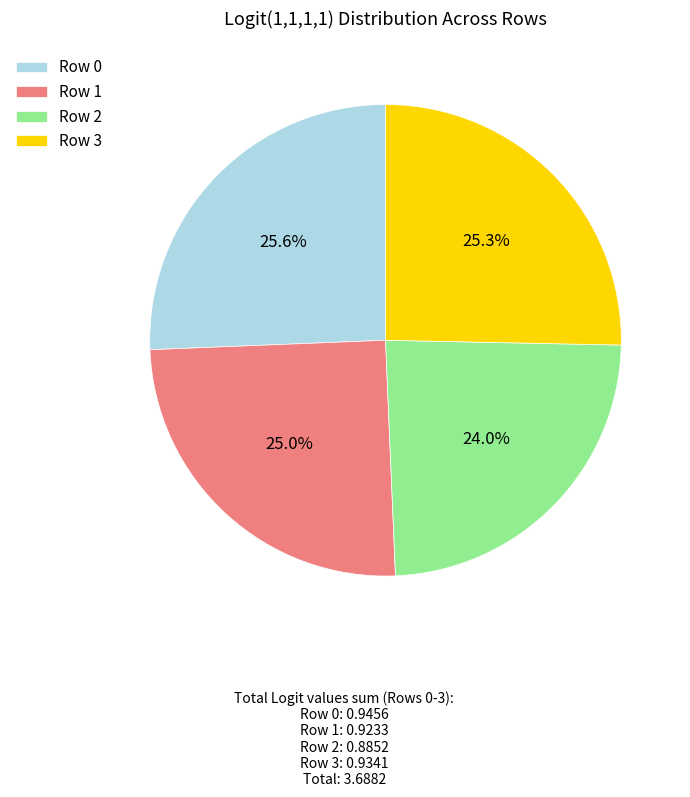

How many slices are in this pie chart?

4